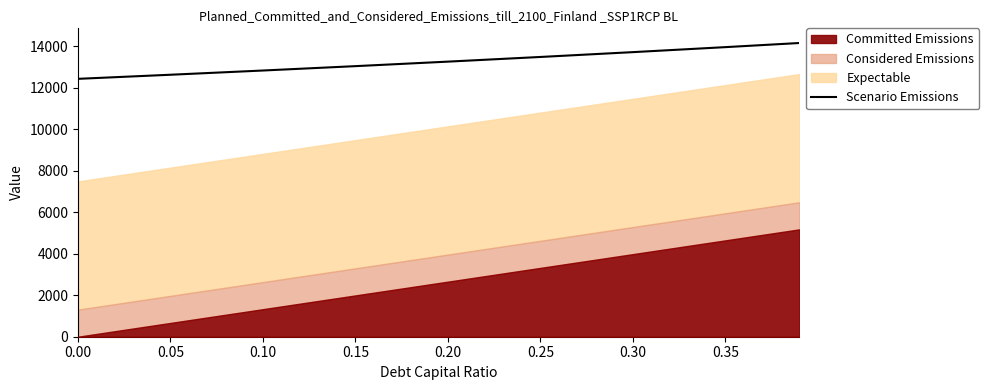

What is the highest value of the Scenario Emissions series?

14150.4